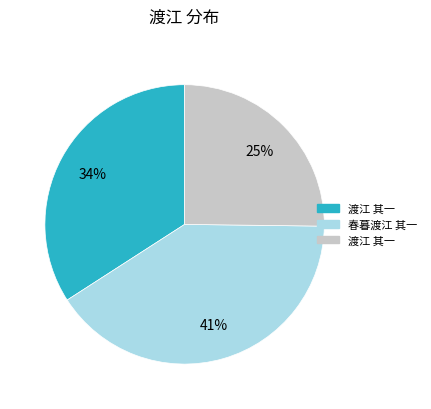

Does any single category account for the majority?

No